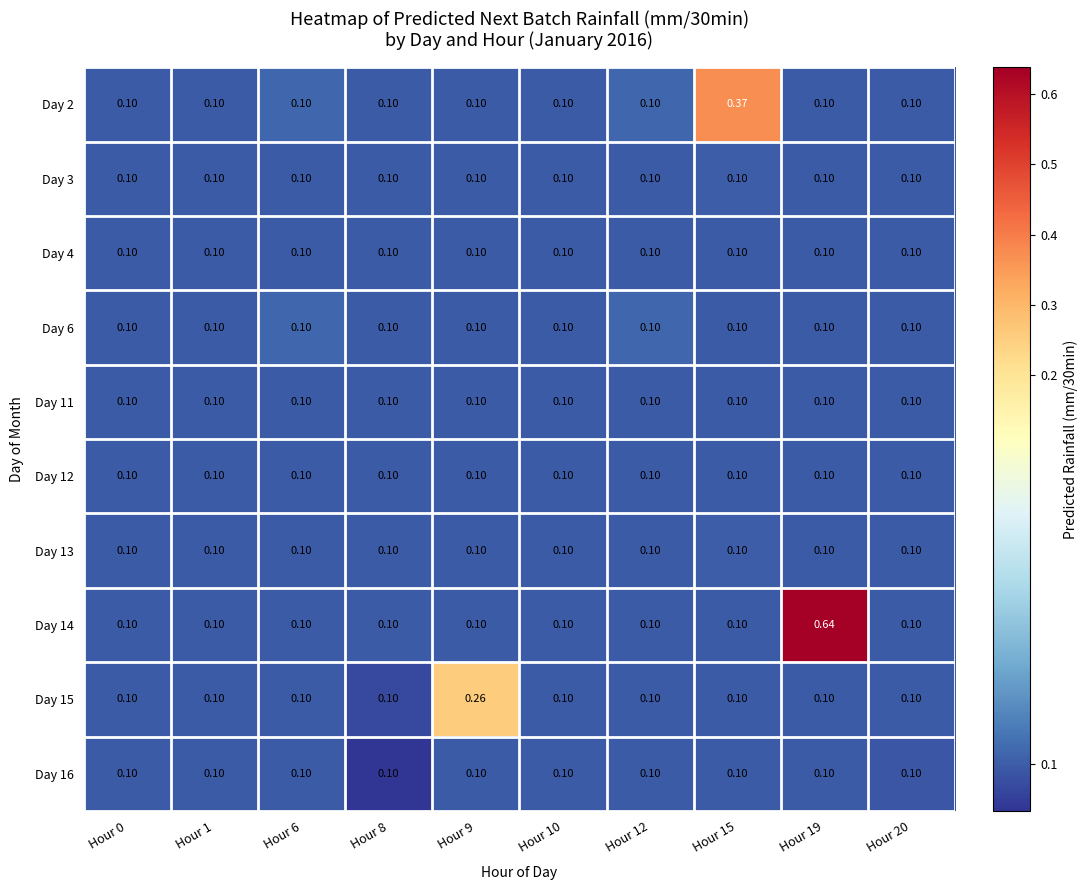

How many data points does each series have?

10